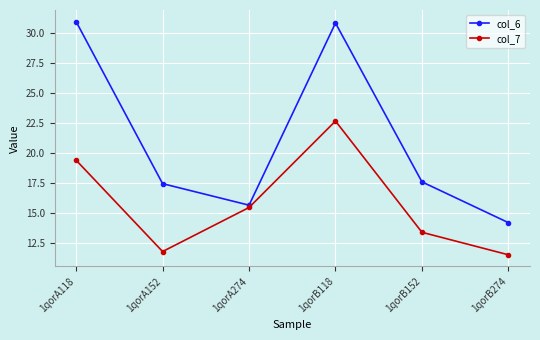

At which category does col_7 reach its first local valley?

1qorA152